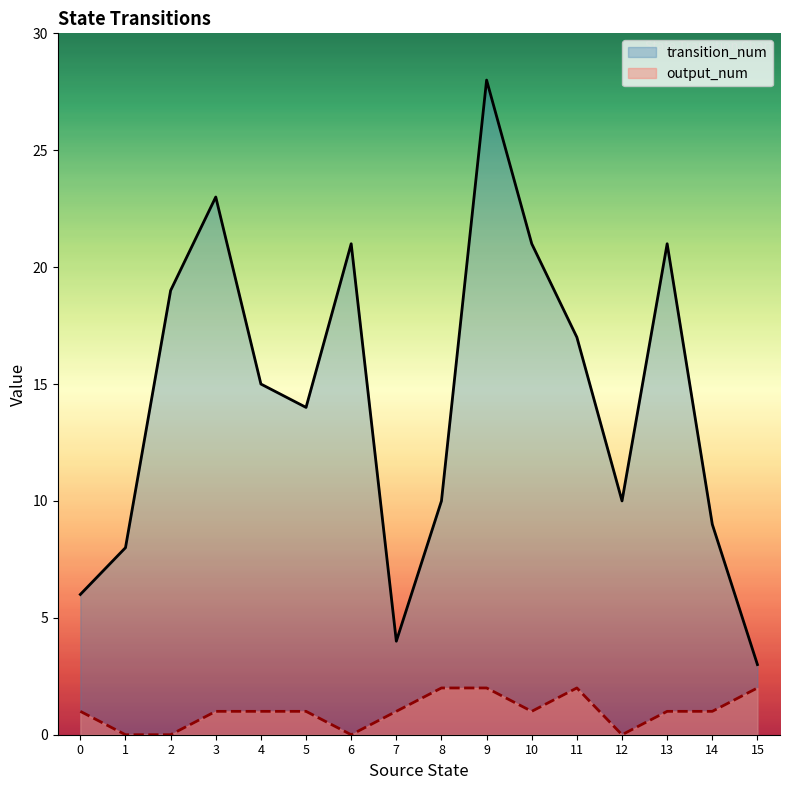

Is it true that output_num equals 0 at 2?

True